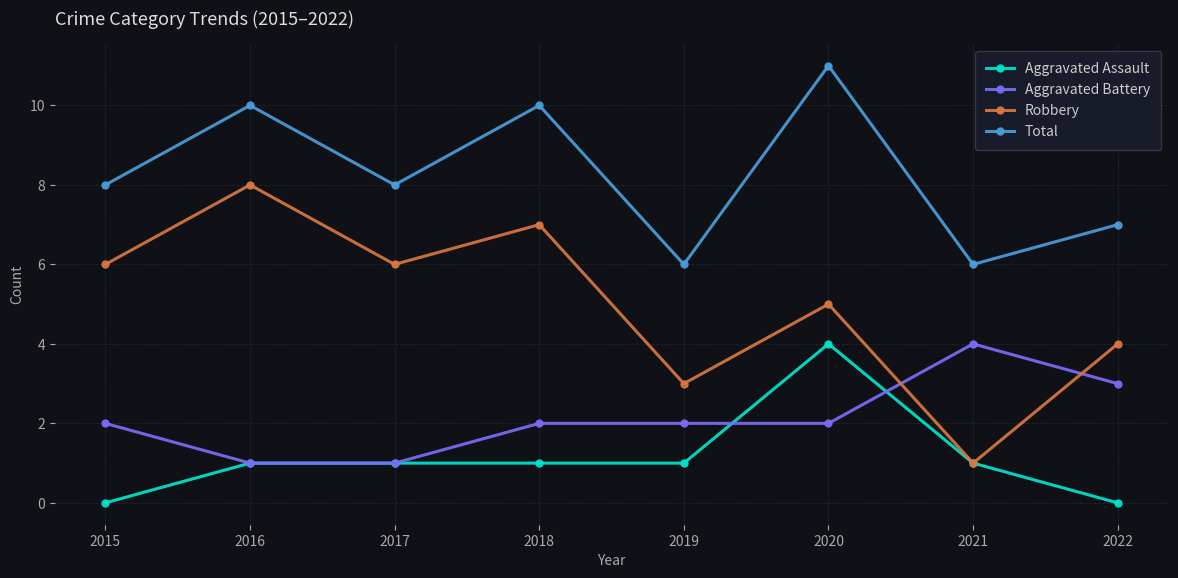

Is it true that Aggravated Battery equals 1 at 2017?

True